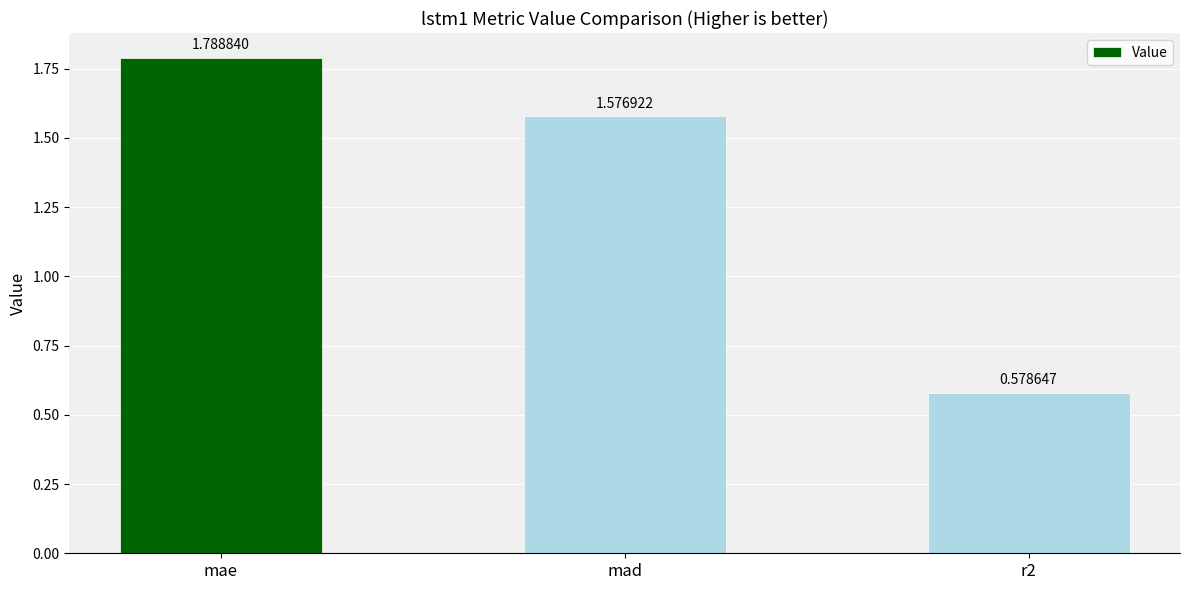

Between r2 and mae, which is larger?

mae